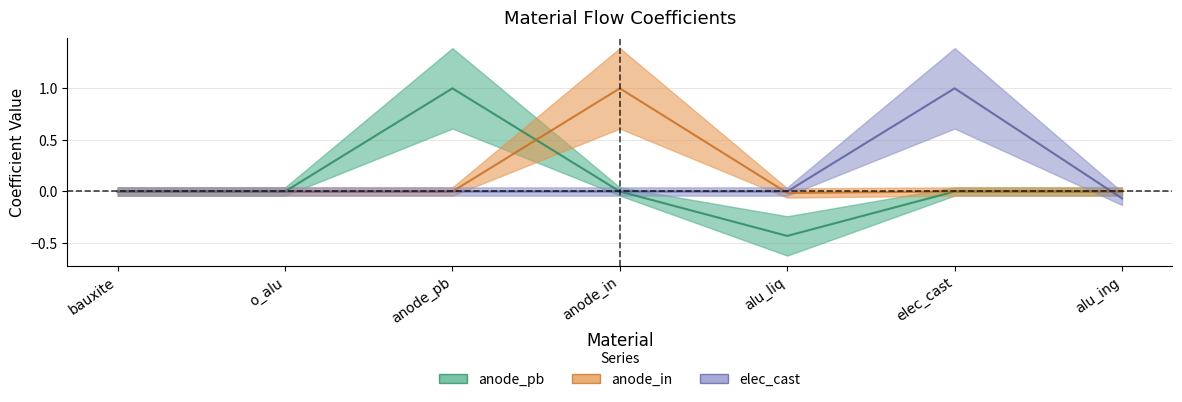

How many series are shown in this chart?

3